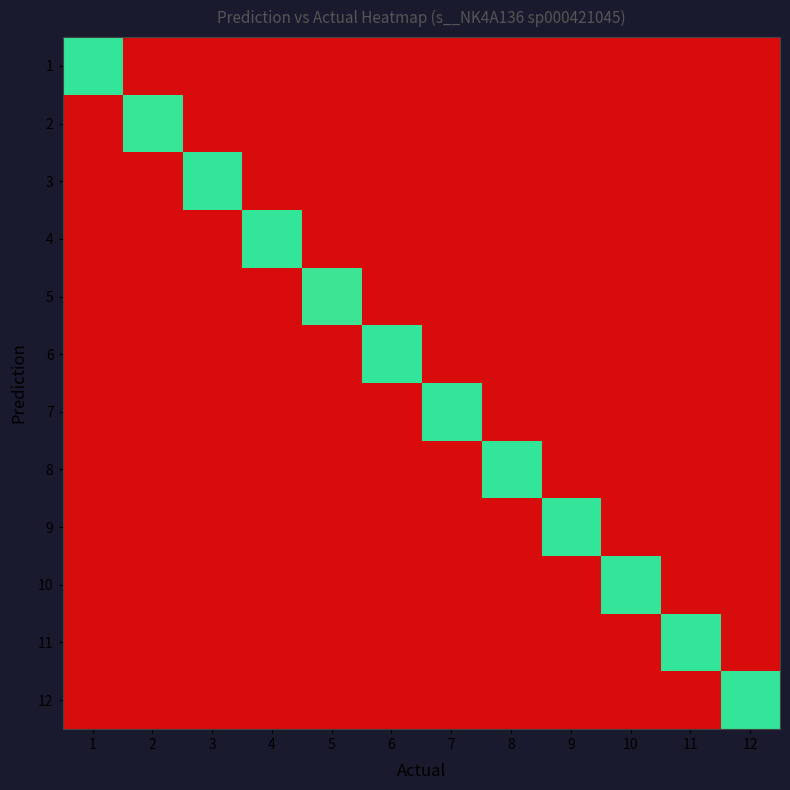

At which category is the sum across all series the highest?

9